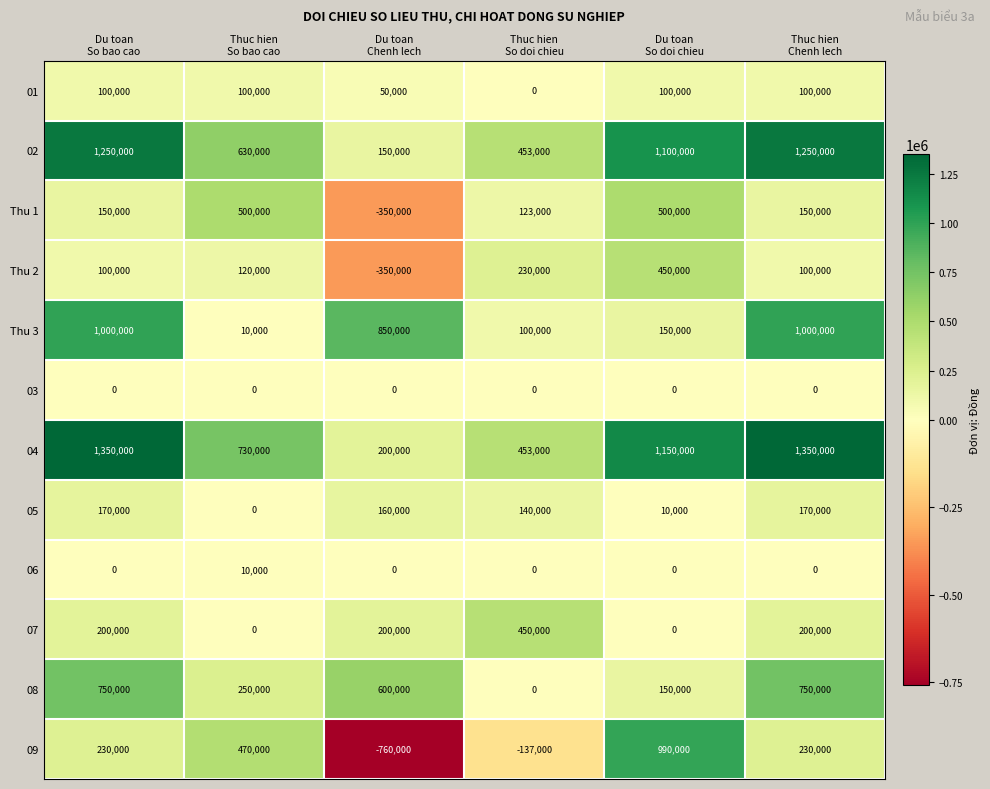

Which series has the largest range (max minus min)?

09